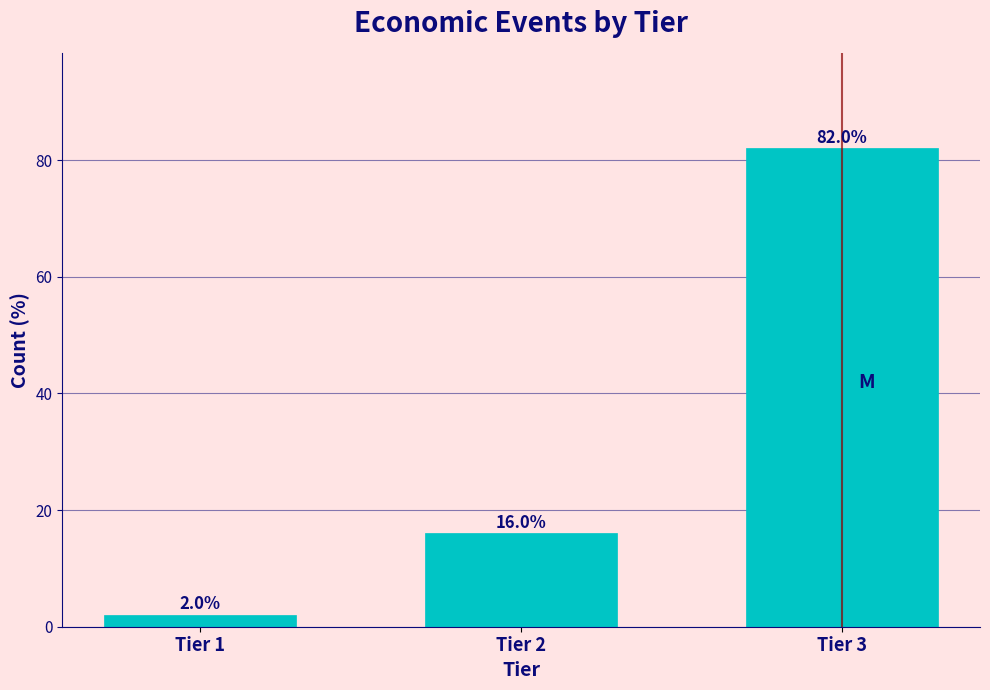

Reading right to left, what are all the values shown in this chart?

Tier 3=82	Tier 2=16	Tier 1=2